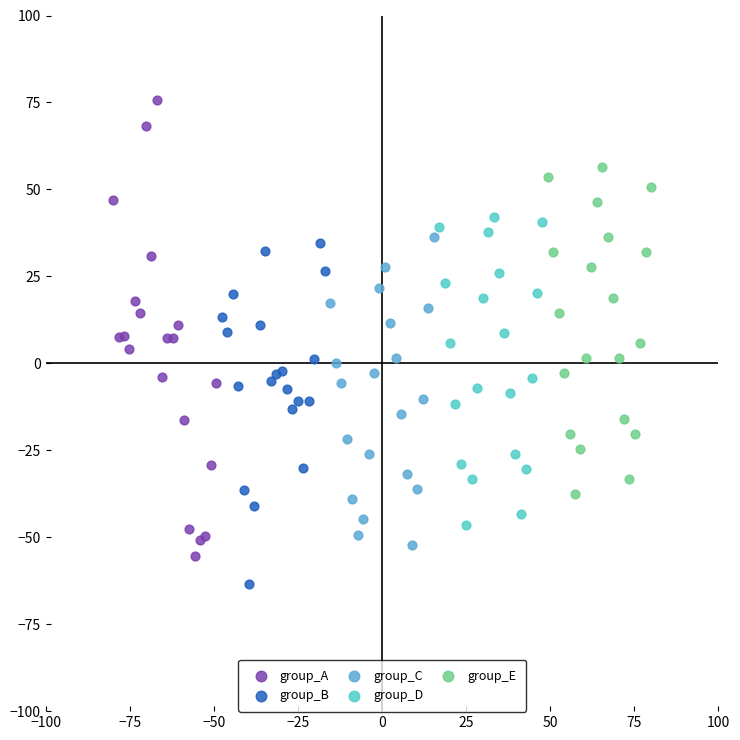

Which series reaches the maximum Y coordinate?

group_A